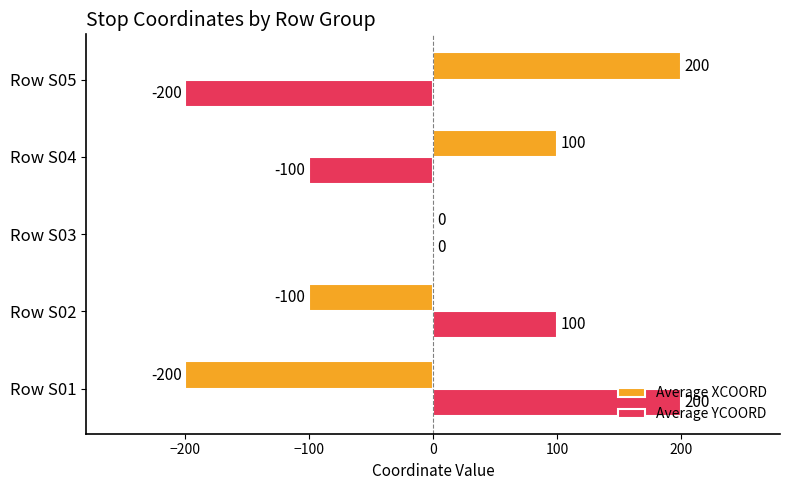

What is the minimum value shown in the chart?

-200